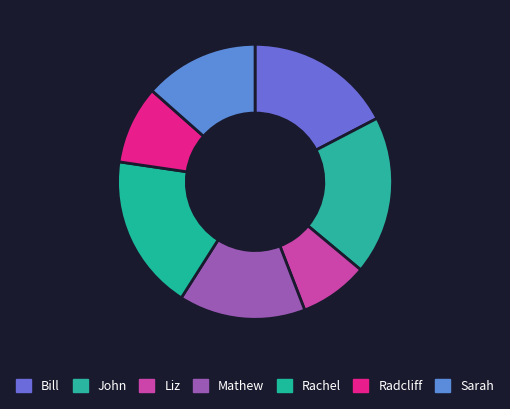

How many slices are in this pie chart?

7